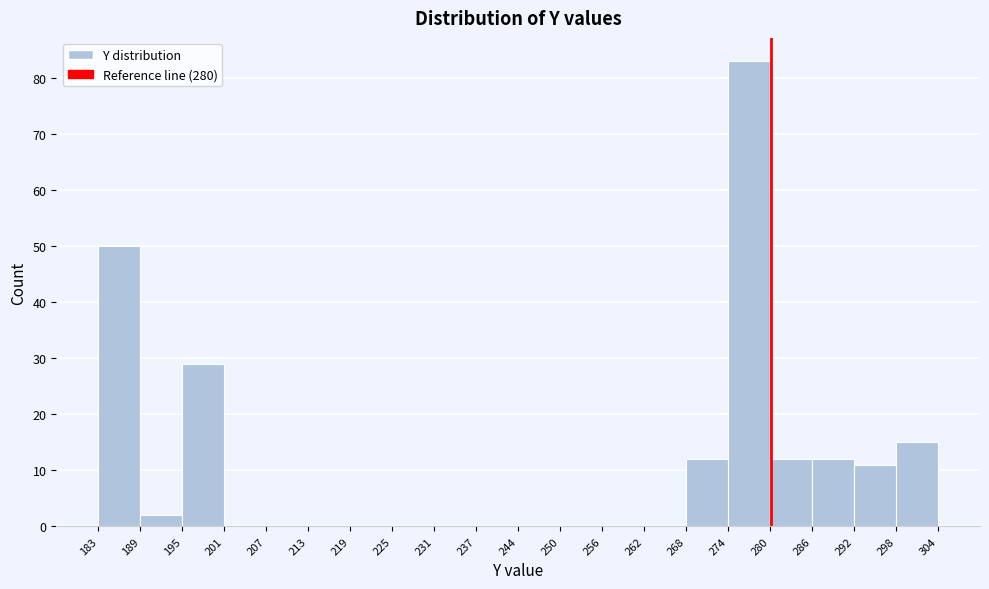

Reading left to right, list every bar in this chart as the range it spans on the x-axis followed by its height. The values are not printed on the chart, so give them approximately, as read against the axis.

183 to 189: 50
189 to 195: 2
195 to 201: 29
201 to 207: 0
207 to 213: 0
213 to 219: 0
219 to 225: 0
225 to 231: 0
231 to 237: 0
237 to 244: 0
244 to 250: 0
250 to 256: 0
256 to 262: 0
262 to 268: 0
268 to 274: 12
274 to 280: 83
280 to 286: 12
286 to 292: 12
292 to 298: 11
298 to 304: 15